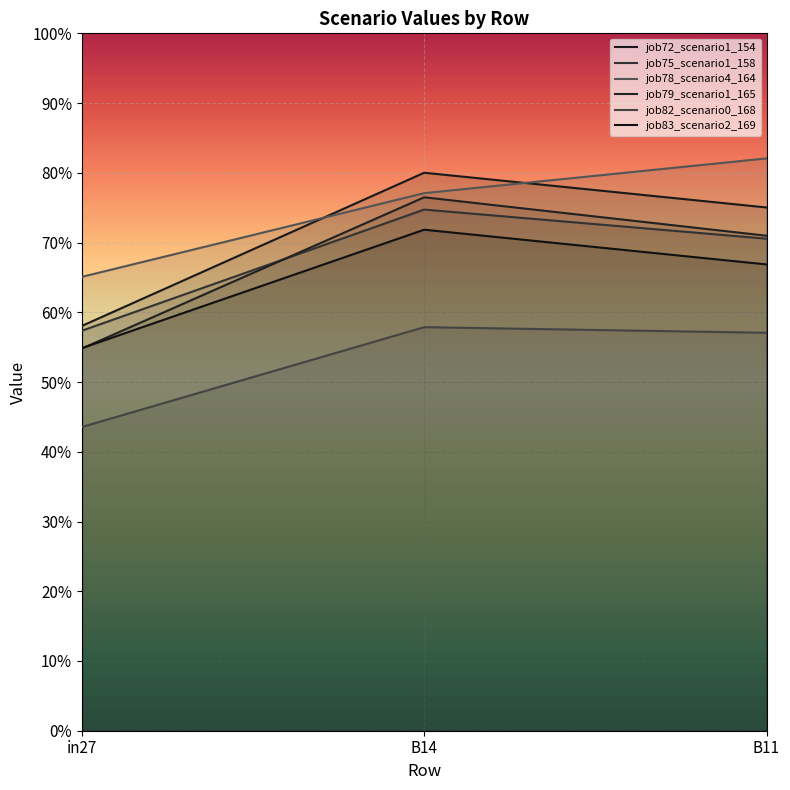

Reading left to right, list all the values displayed in this chart.

job72_scenario1_154: in27=0.6	B14=0.8	B11=0.8
job75_scenario1_158: in27=0.6	B14=0.7	B11=0.7
job78_scenario4_164: in27=0.7	B14=0.8	B11=0.8
job79_scenario1_165: in27=0.5	B14=0.8	B11=0.7
job82_scenario0_168: in27=0.4	B14=0.6	B11=0.6
job83_scenario2_169: in27=0.5	B14=0.7	B11=0.7